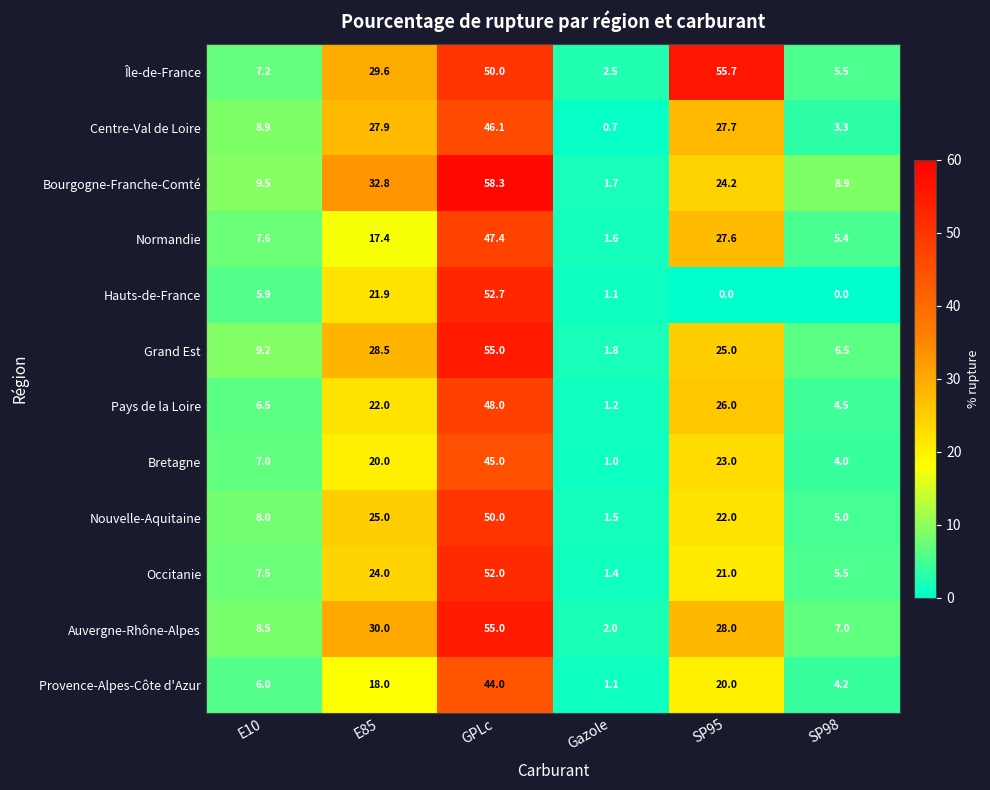

What is the difference between the second highest and second lowest values in the Auvergne-Rhône-Alpes series?

23.0